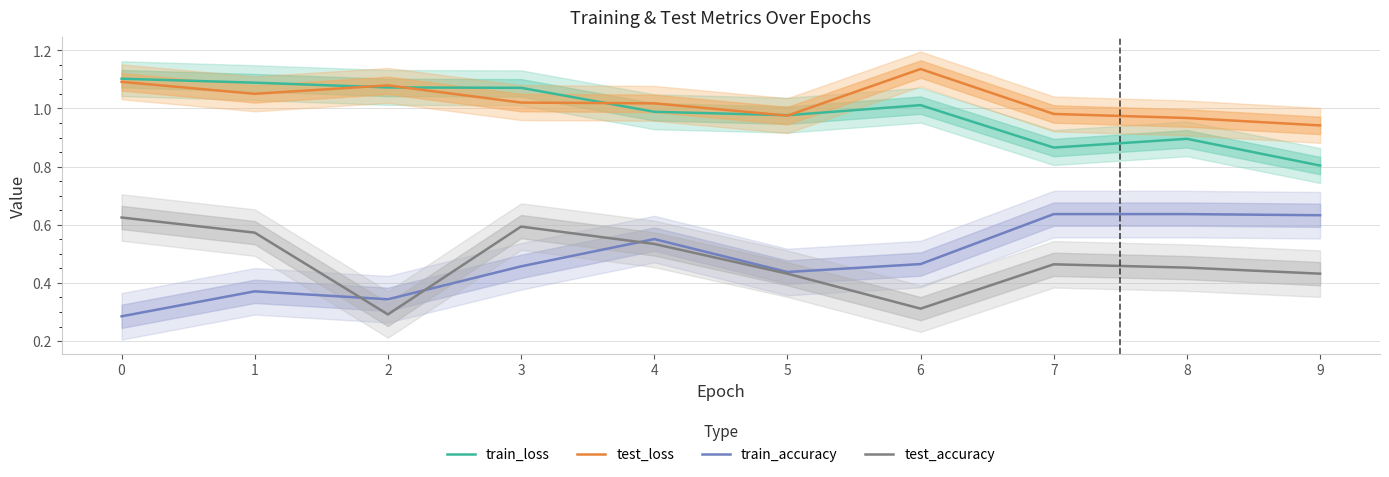

True or false: test_accuracy has a value of 0.4 at 2.

False